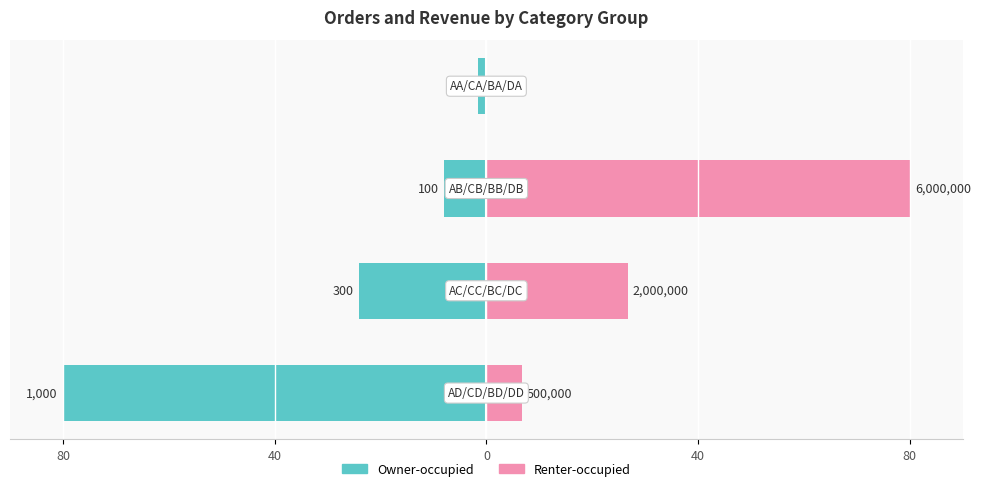

Reading right to left, extract all data points from this chart.

Owner-occupied: 40=-1.6	0=-8.0	40=-24.0	80=-80.0
Renter-occupied: 40=0.0	0=80.0	40=26.7	80=6.7